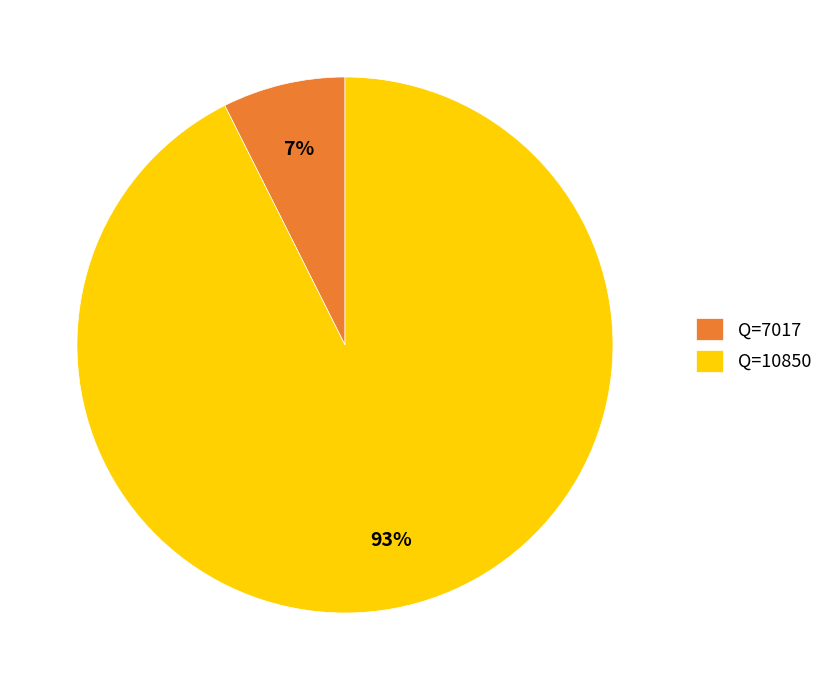

True or false: Q=10850 accounts for 84% of the total.

False